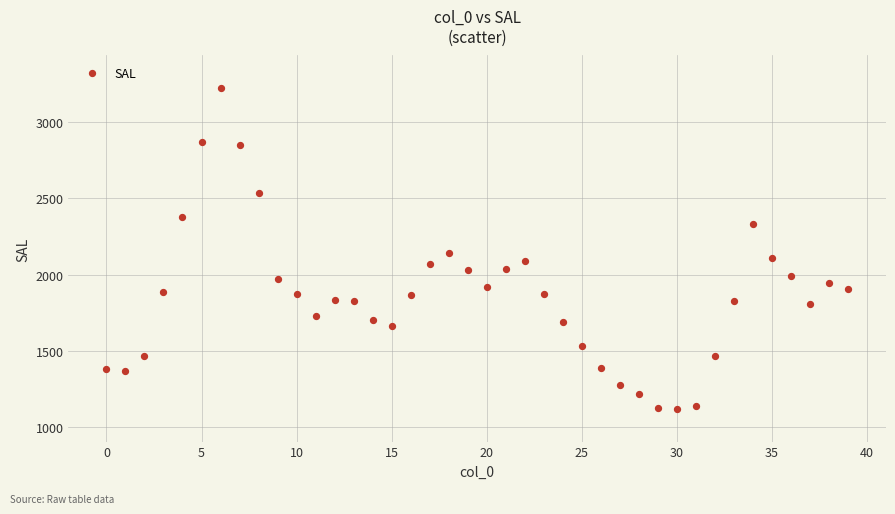

What Y value in the scatter plot is closest to 2171?

2139.4